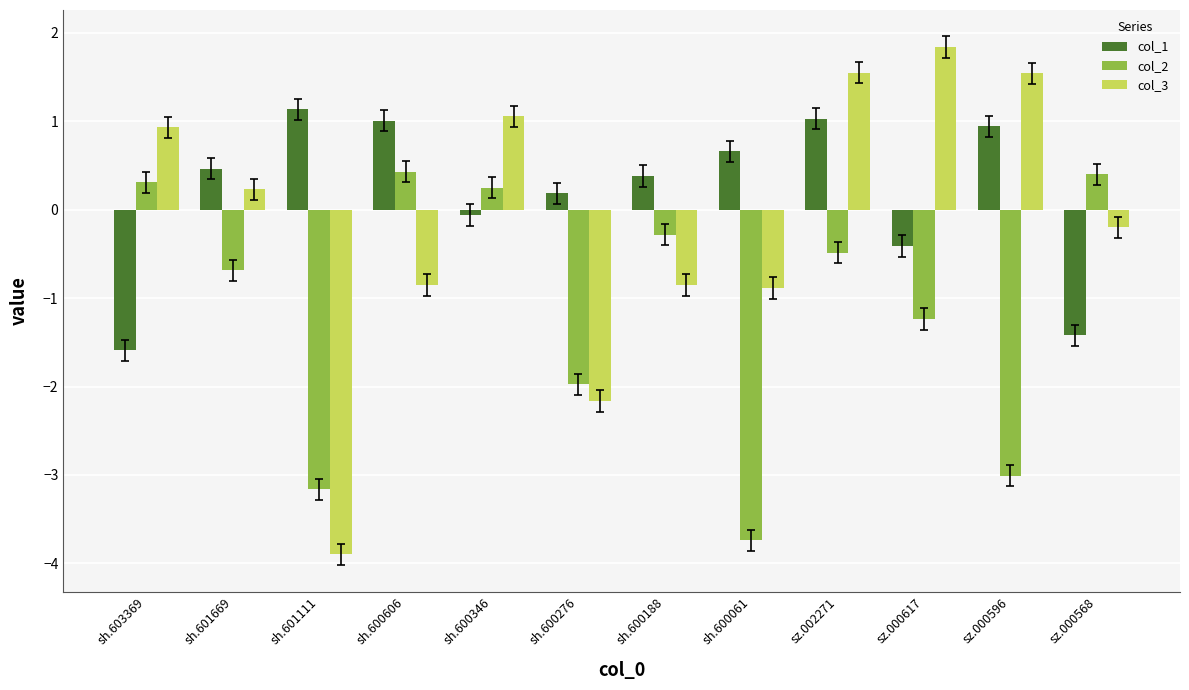

Is it true that col_1 equals 0.4 at sh.600188?

True